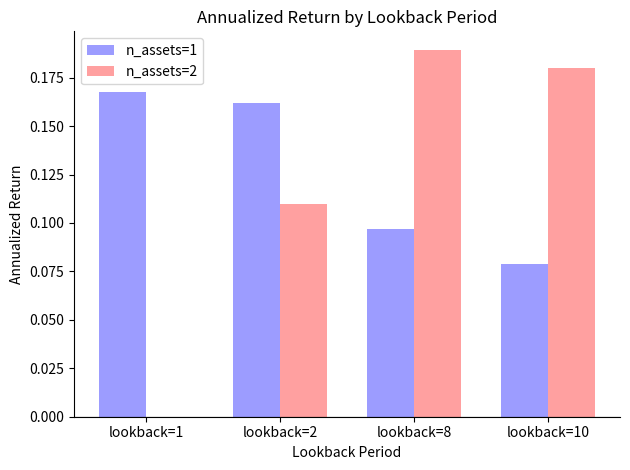

The n_assets=2 series shows 0.2 at lookback=2. True or false?

False